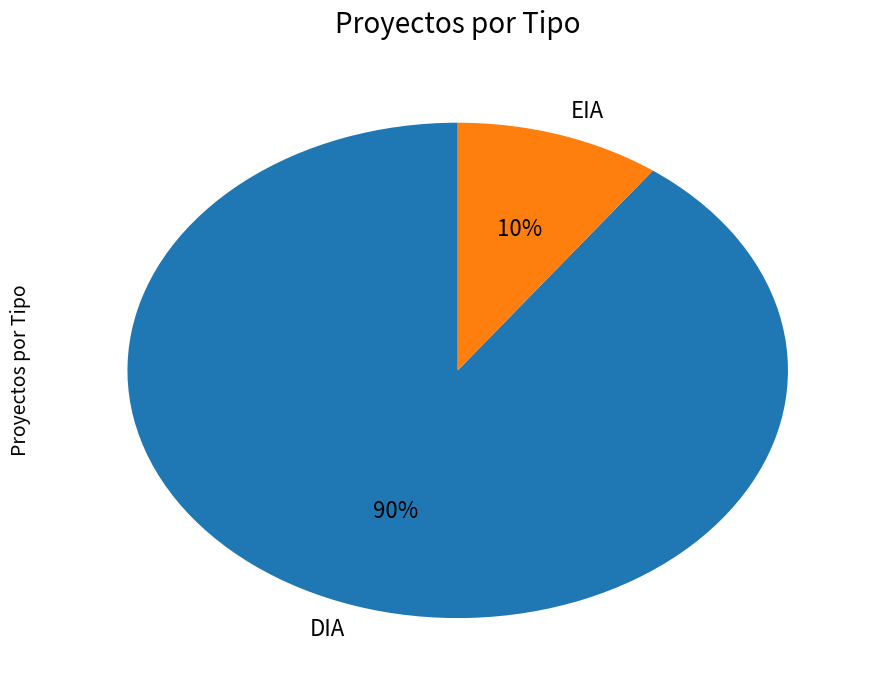

Which has a higher value, DIA or EIA?

DIA